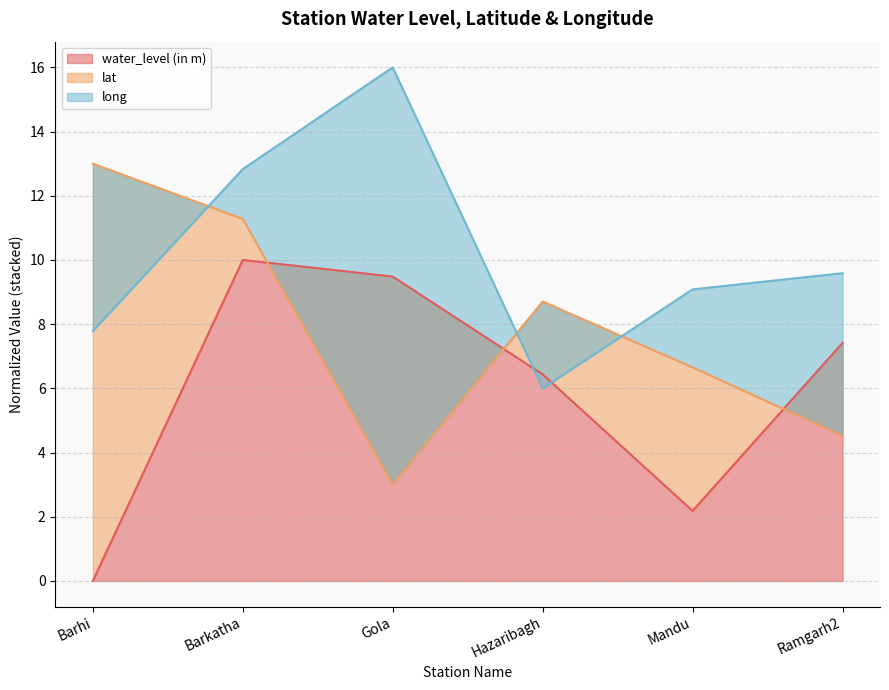

After their last crossing, which series has the higher values: long or lat?

long